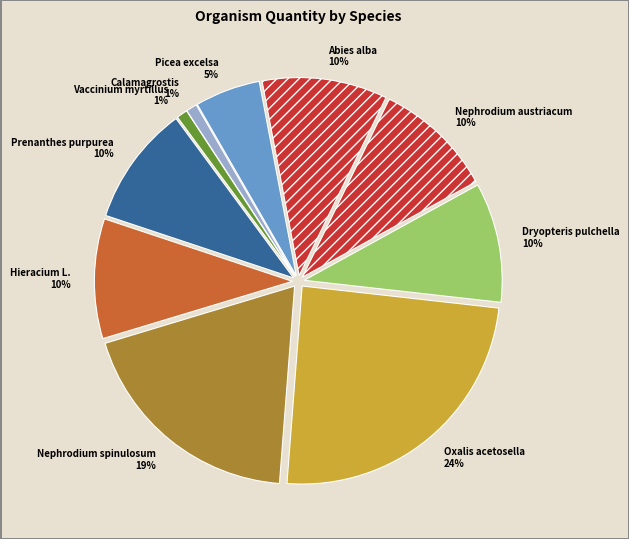

What is the largest slice in the pie chart?

Oxalis acetosella